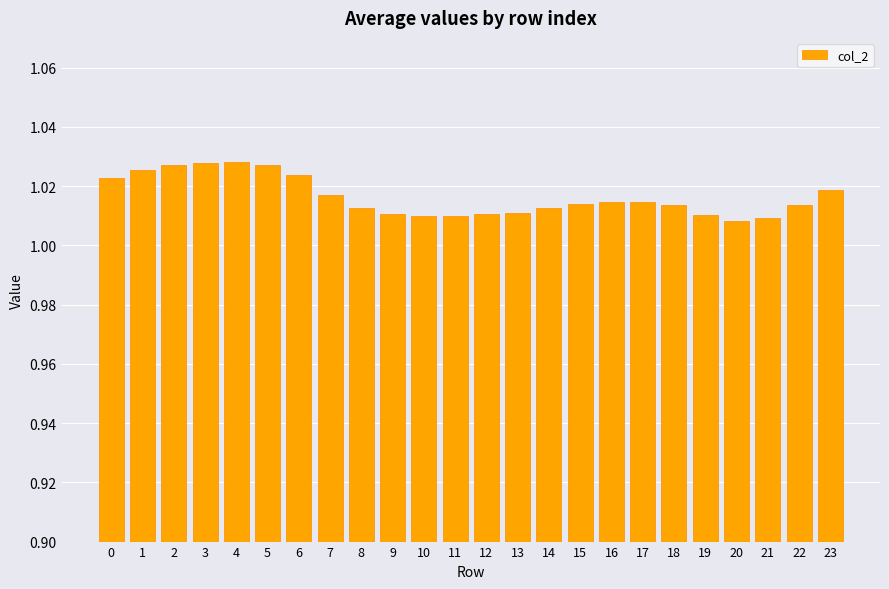

Count the values in the range 1 to 2.

24